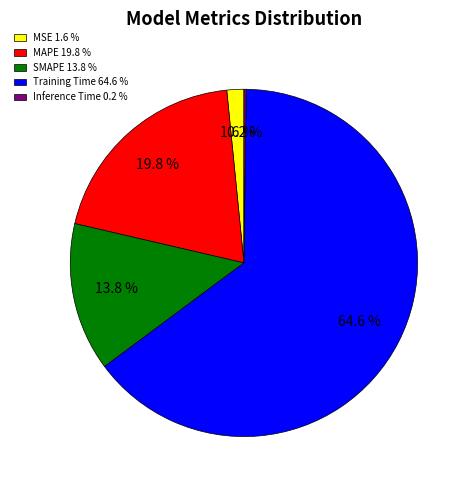

The MAPE slice represents 6% of the pie. True or false?

False